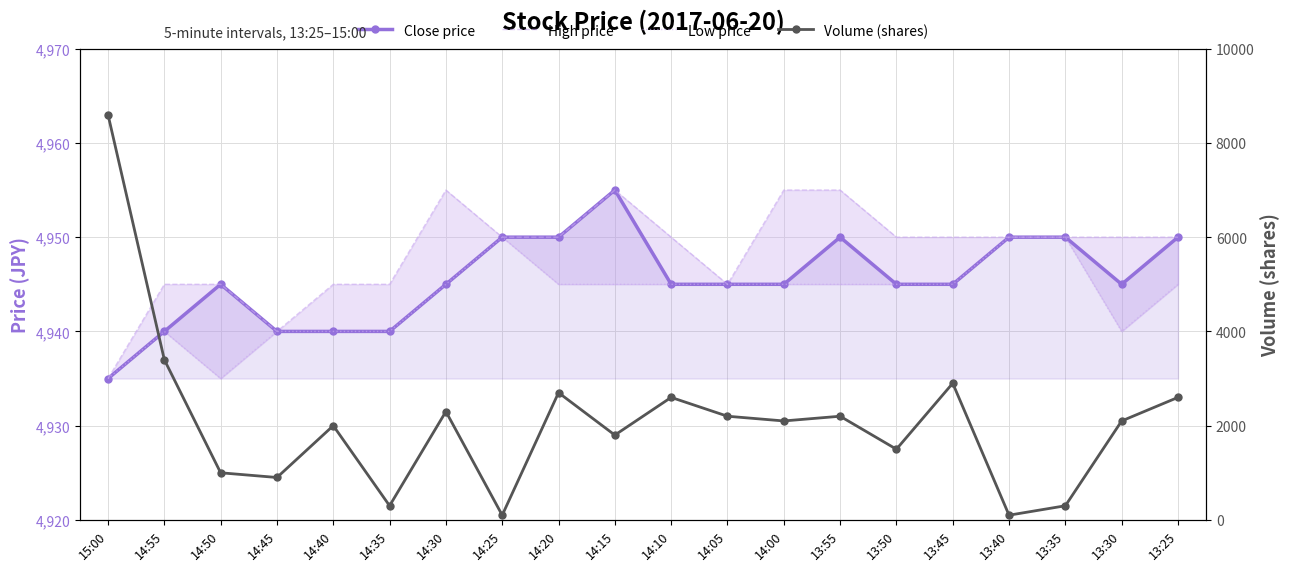

What is the lowest value of the High price series?

4935